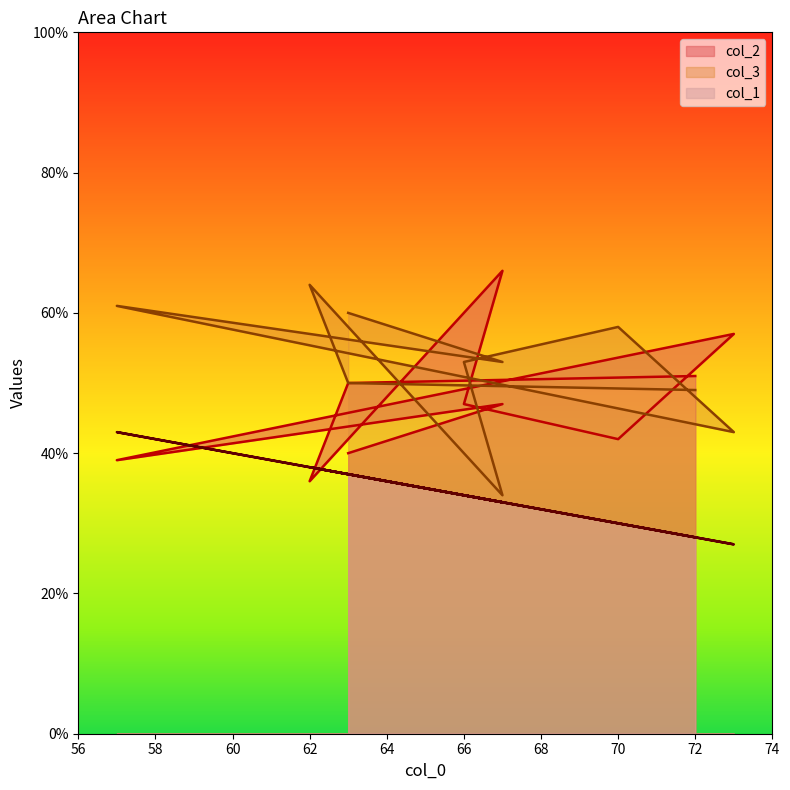

At which label does col_1 first exceed 34?

63